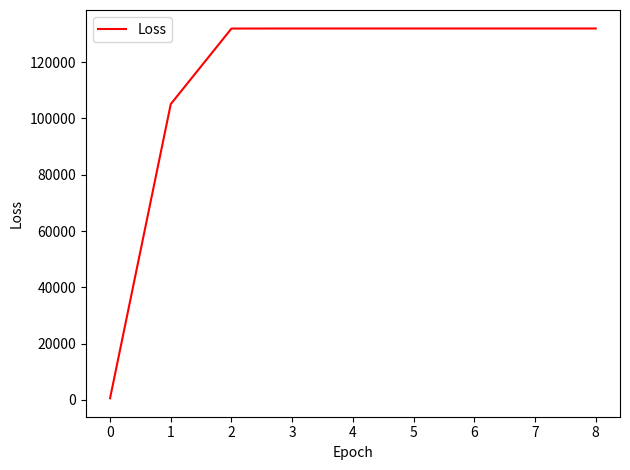

How many values are below 131937?

3